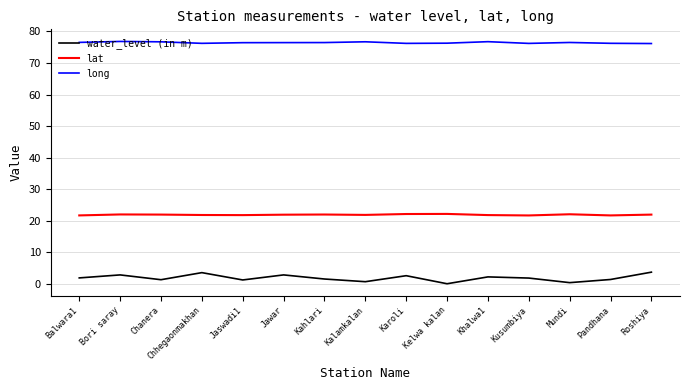

What position from the right is Jawar?

10